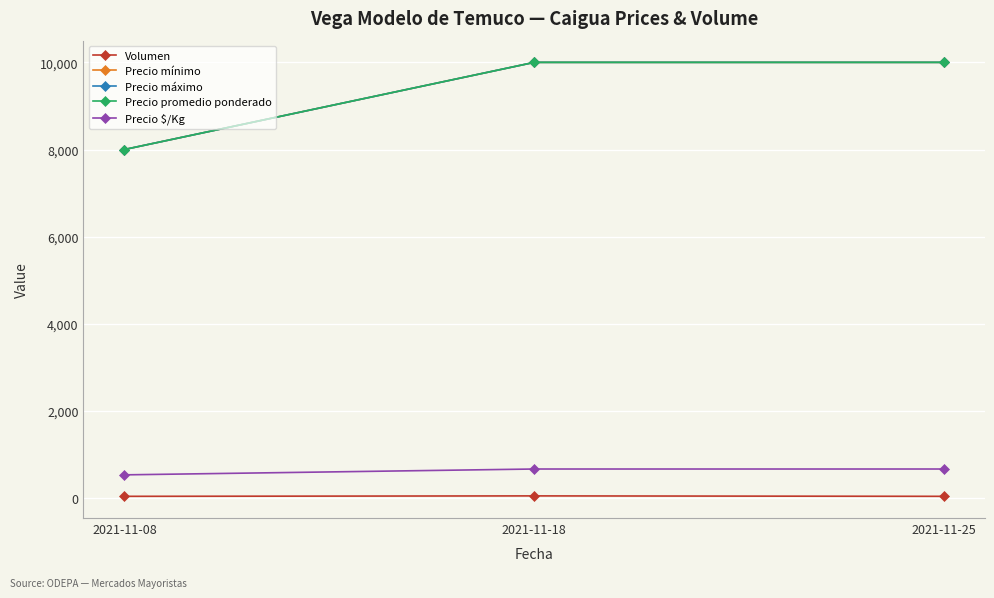

Rank the series at 2021-11-25 from highest to lowest value.

Precio mínimo, Precio máximo, Precio promedio ponderado, Precio $/Kg, Volumen